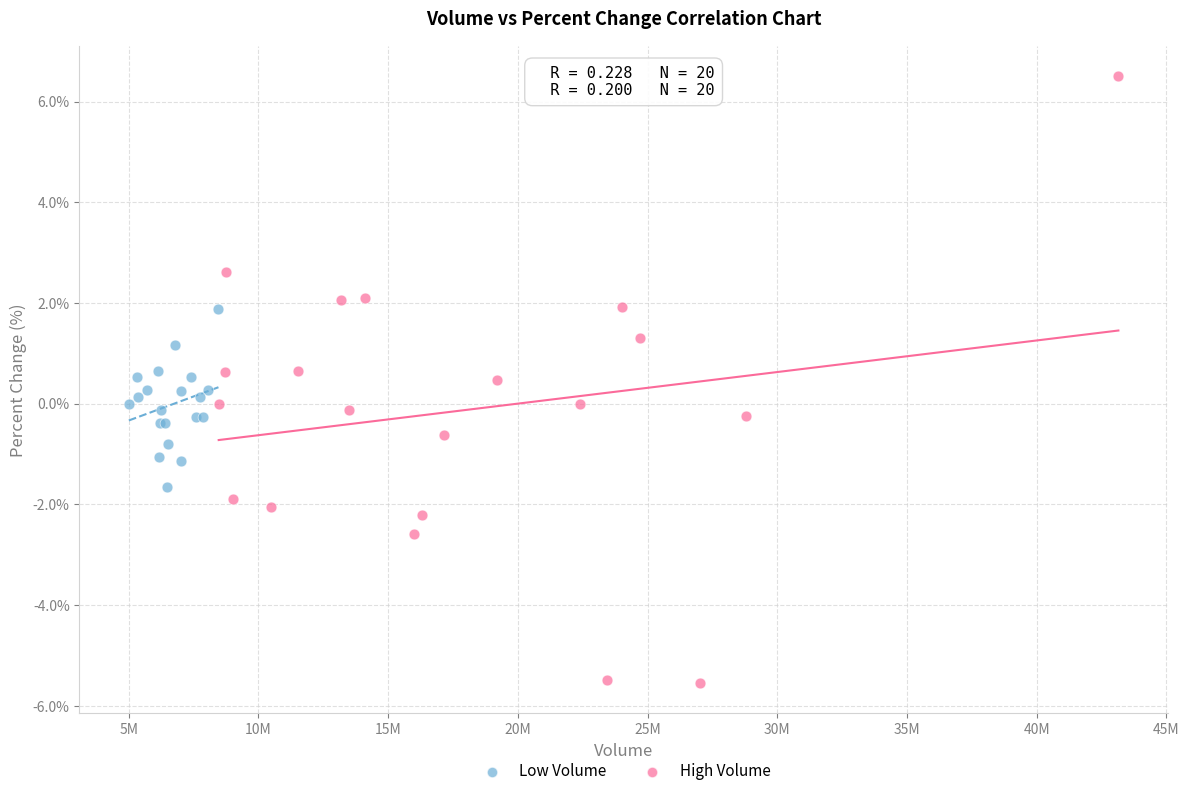

Which series contains the lowest Y value?

High Volume